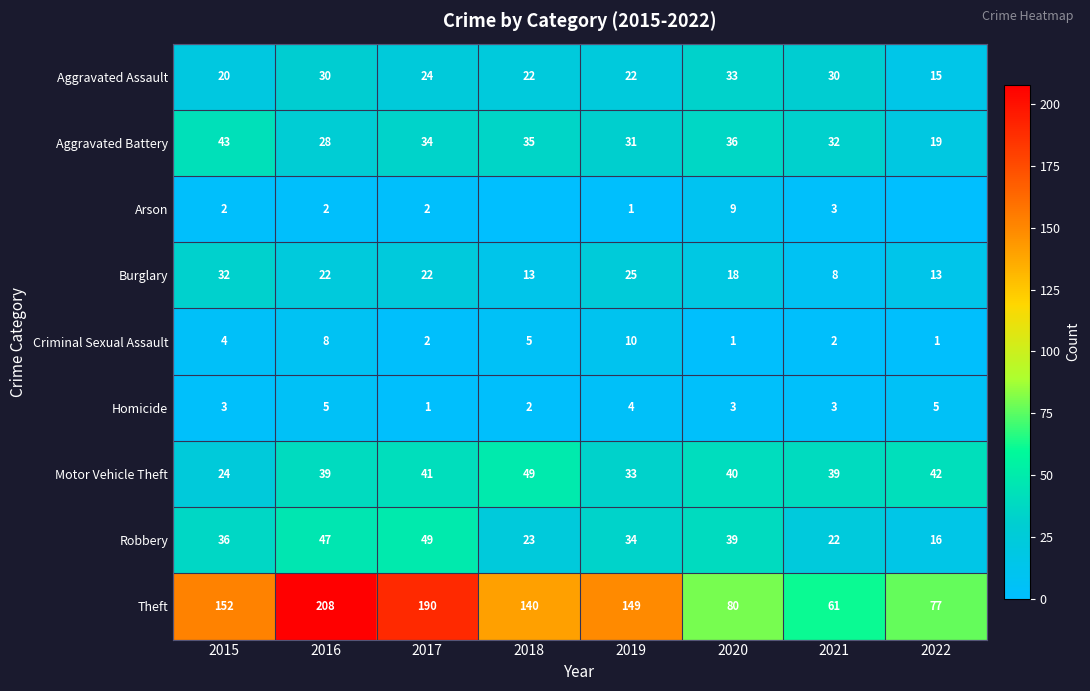

The value of Motor Vehicle Theft at 2016 is 9. True or false?

False